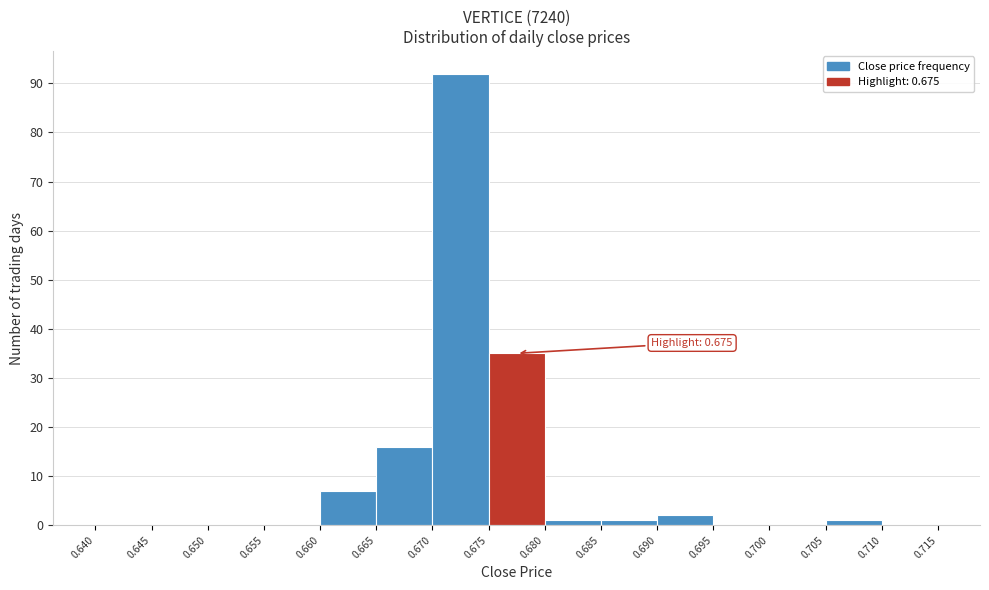

Over which range of the x-axis is the bar tallest?

0.670 to 0.675